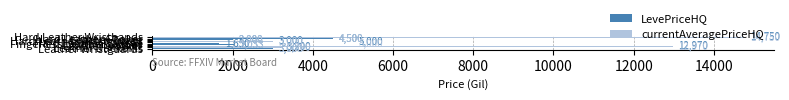

What is the greatest value displayed?

14750